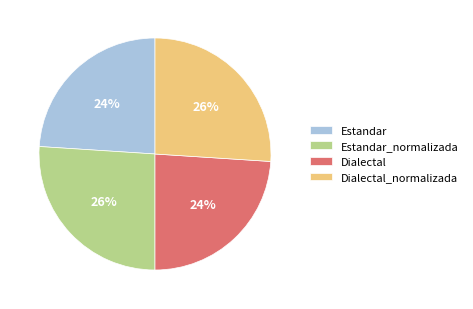

Does Dialectal_normalizada account for over 50% of the chart?

No